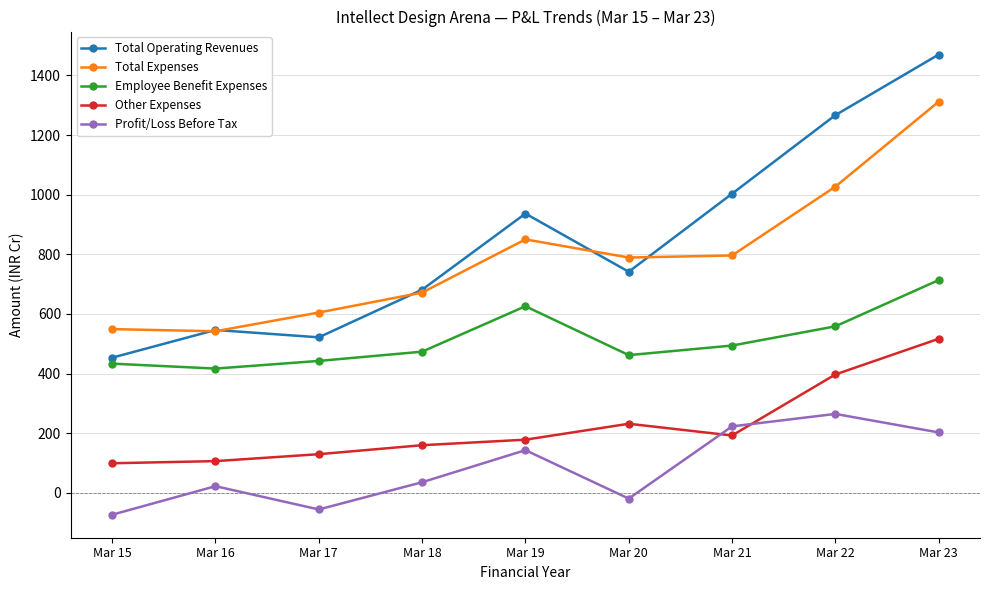

What is the average value of the Other Expenses series?

223.1